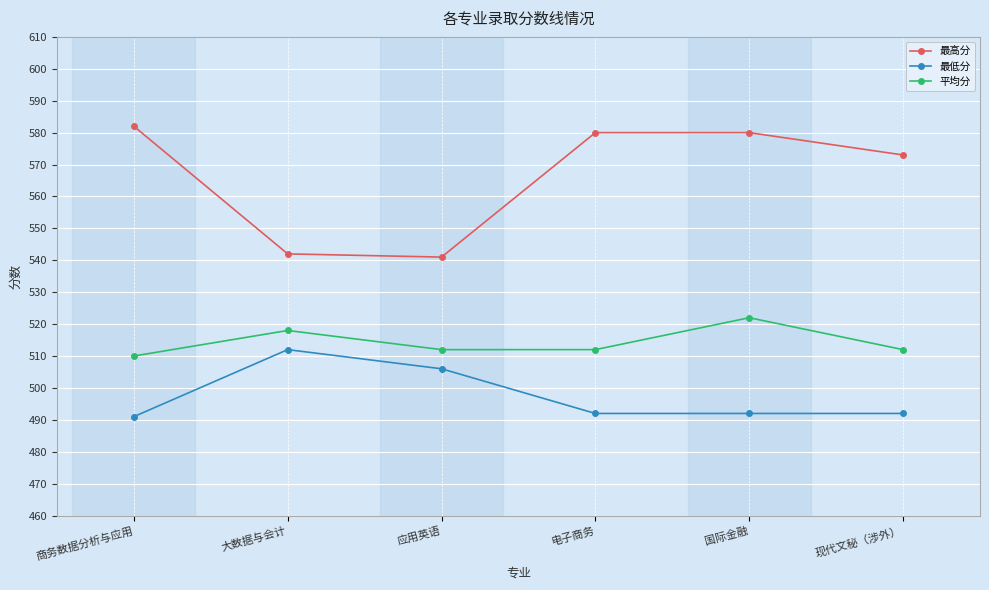

Where is the first local maximum for 平均分?

大数据与会计